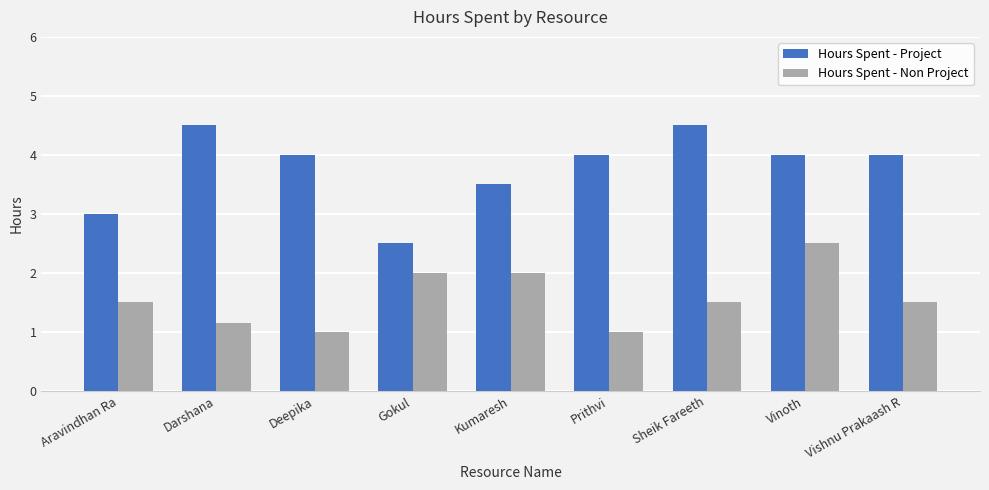

What is the minimum value shown in the chart?

1.0